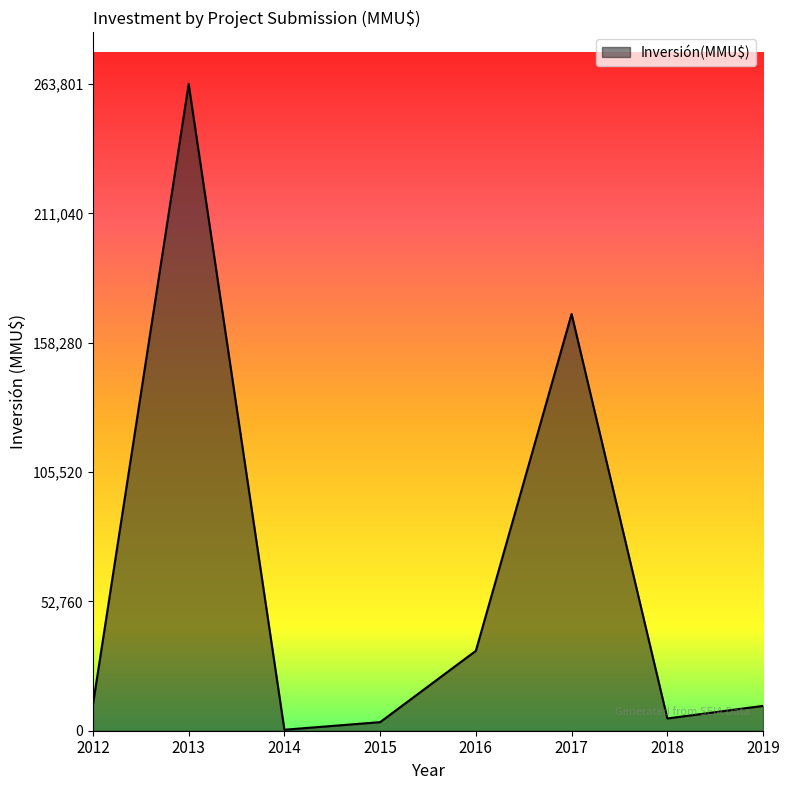

What is the maximum value shown in the chart?

263801